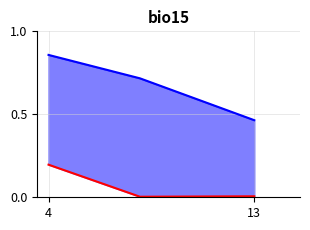

True or false: formulation=l has a value of 0.2 at 4.

True